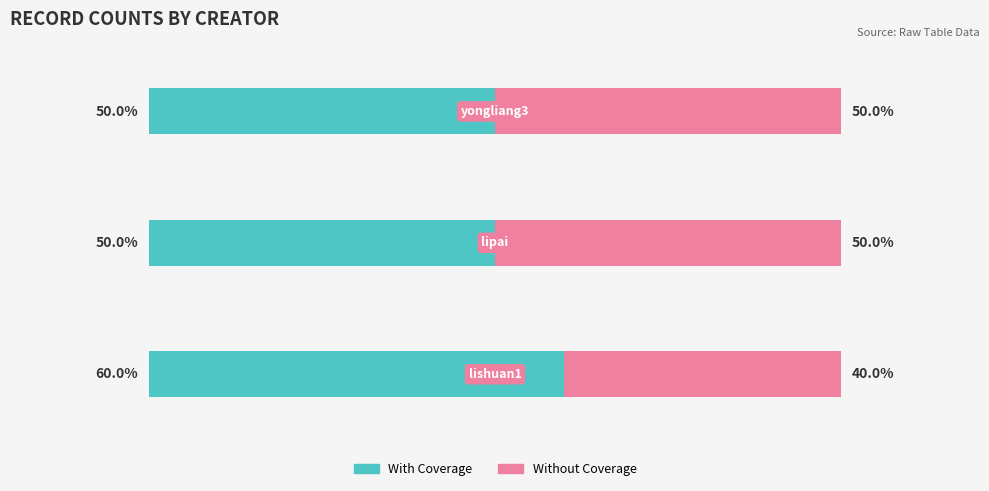

What are all the series names shown in the legend?

With Coverage, Without Coverage